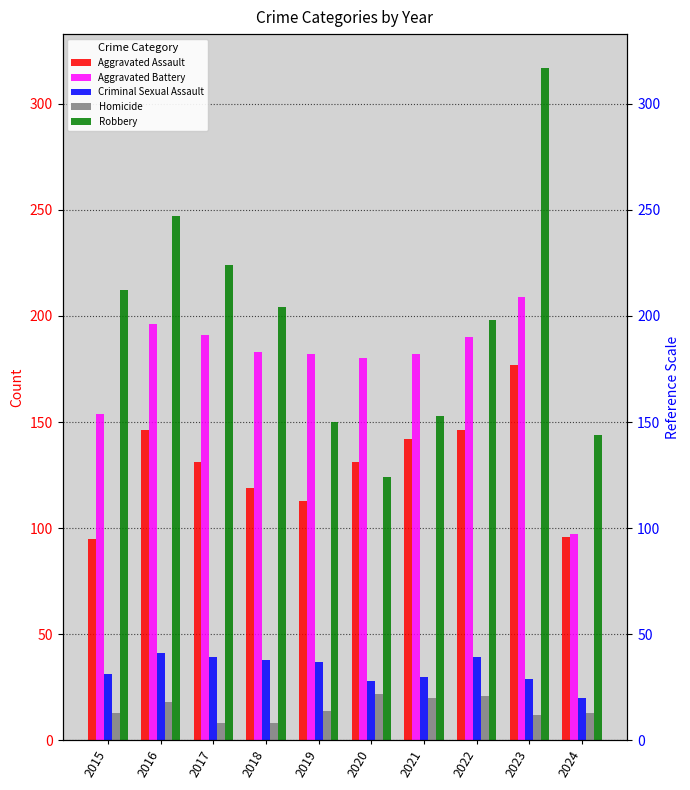

What value does the Aggravated Battery series have at 2019, to the nearest 50?

200